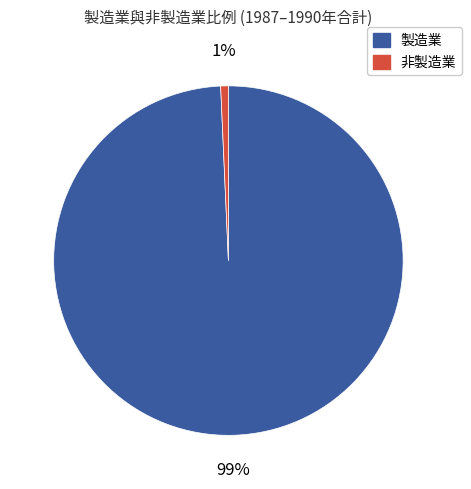

Is there a majority slice in this chart?

Yes